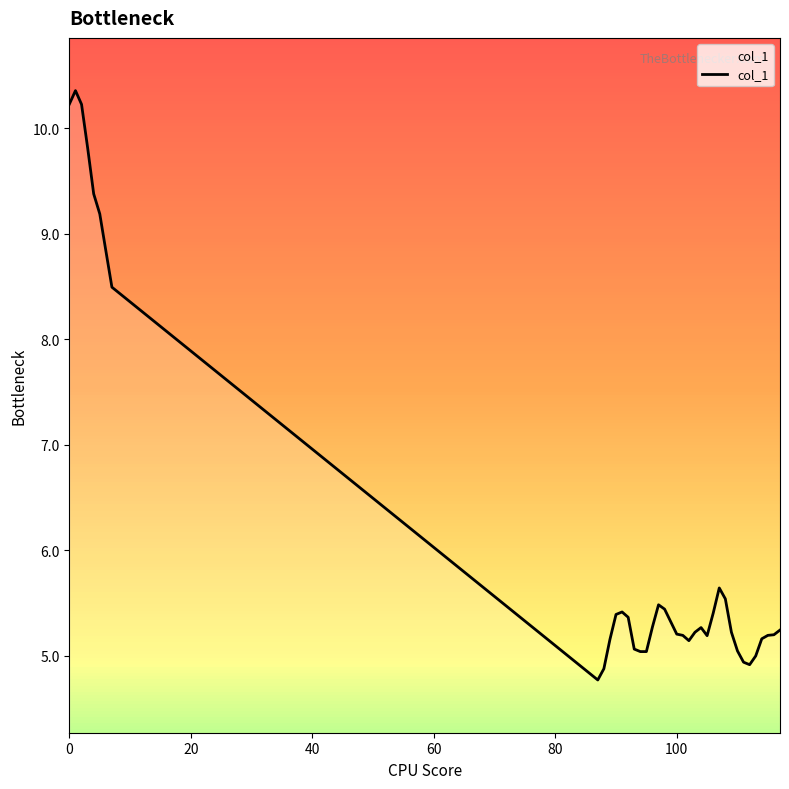

What is the greatest value displayed?

10.4